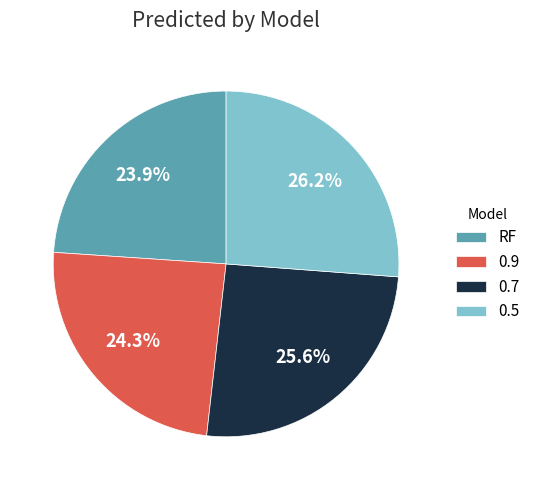

To the nearest percent, what is the difference between the largest and smallest slice percentages?

2%